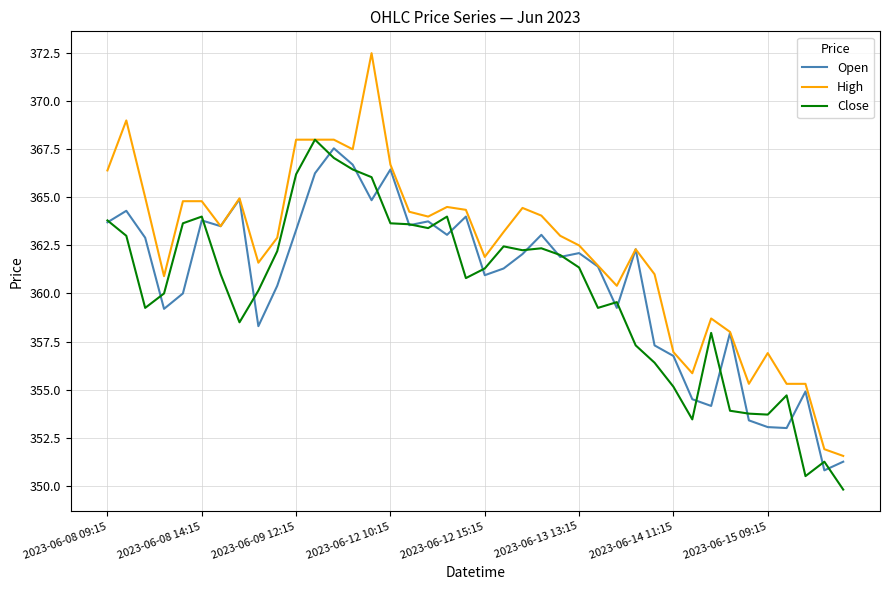

Which series has the largest total across all categories?

High